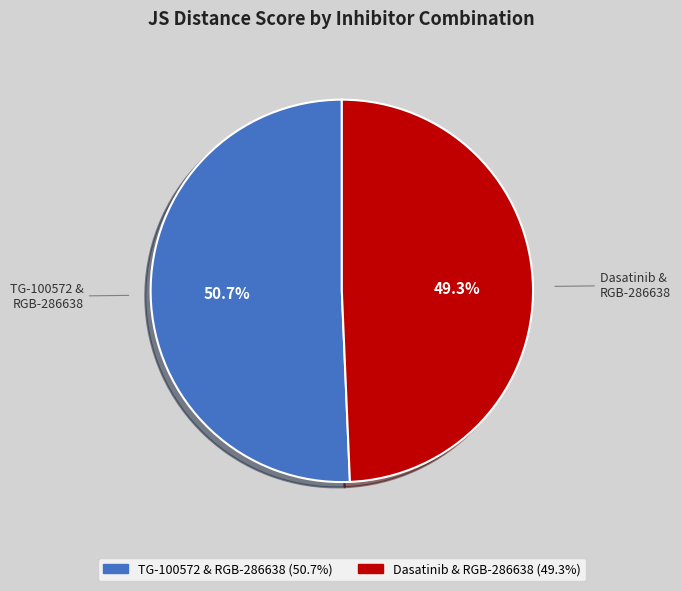

Does any single category account for the majority?

Yes